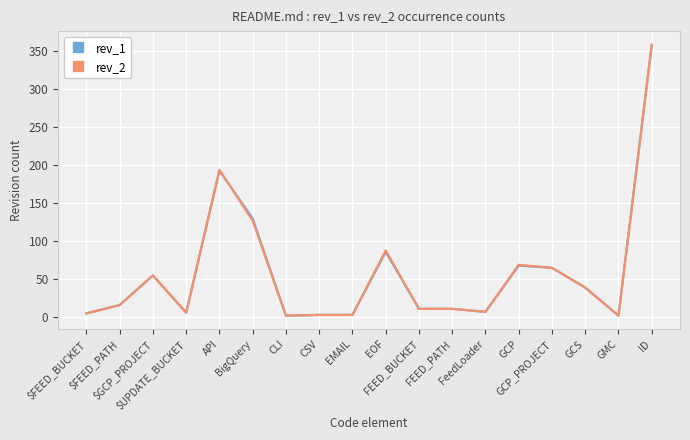

Which series has the widest spread of values?

rev_2